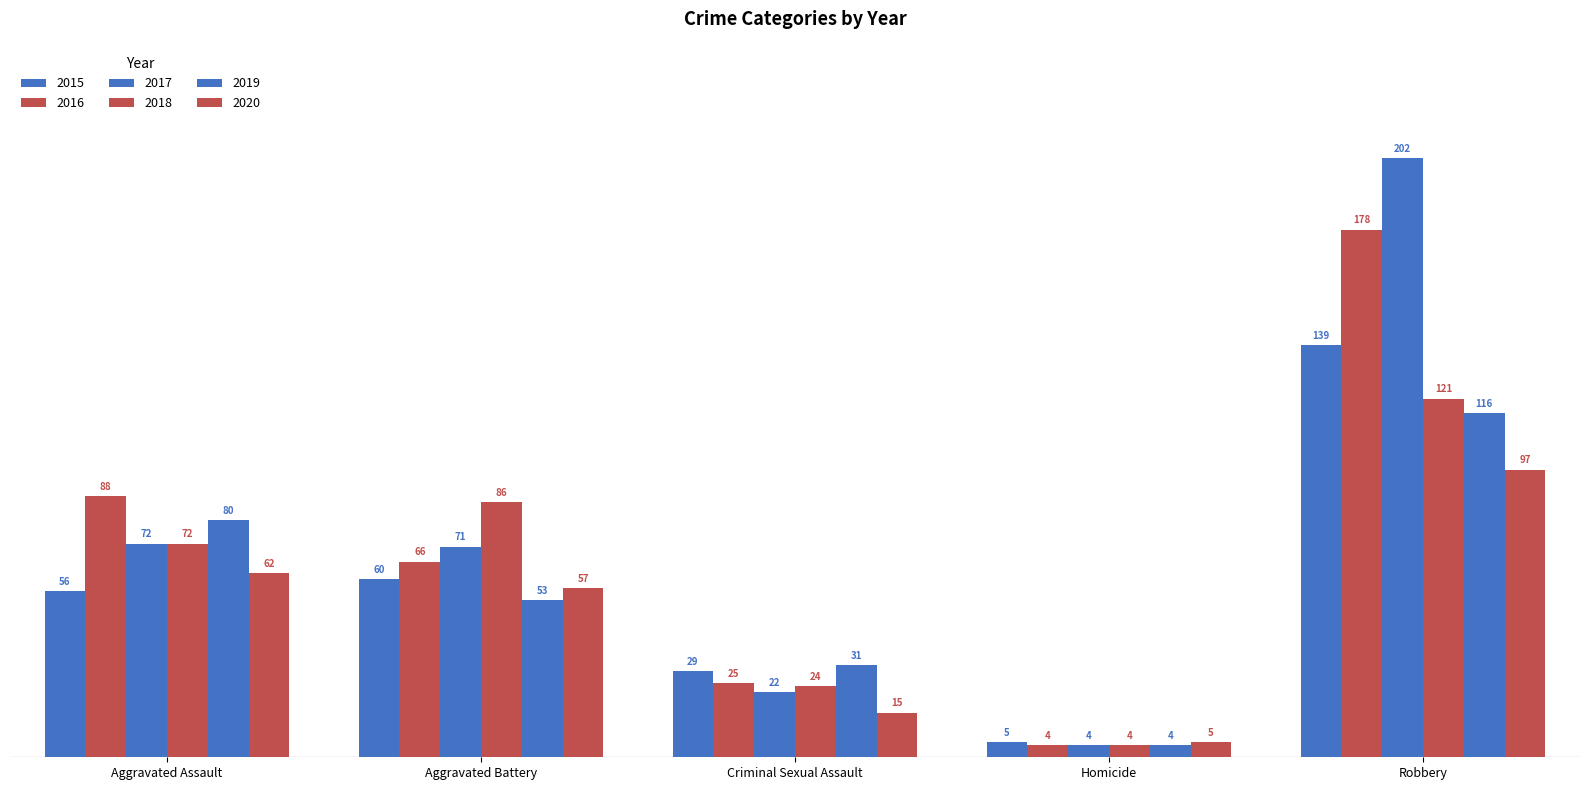

Which series changed the most between Aggravated Battery and Homicide?

2018